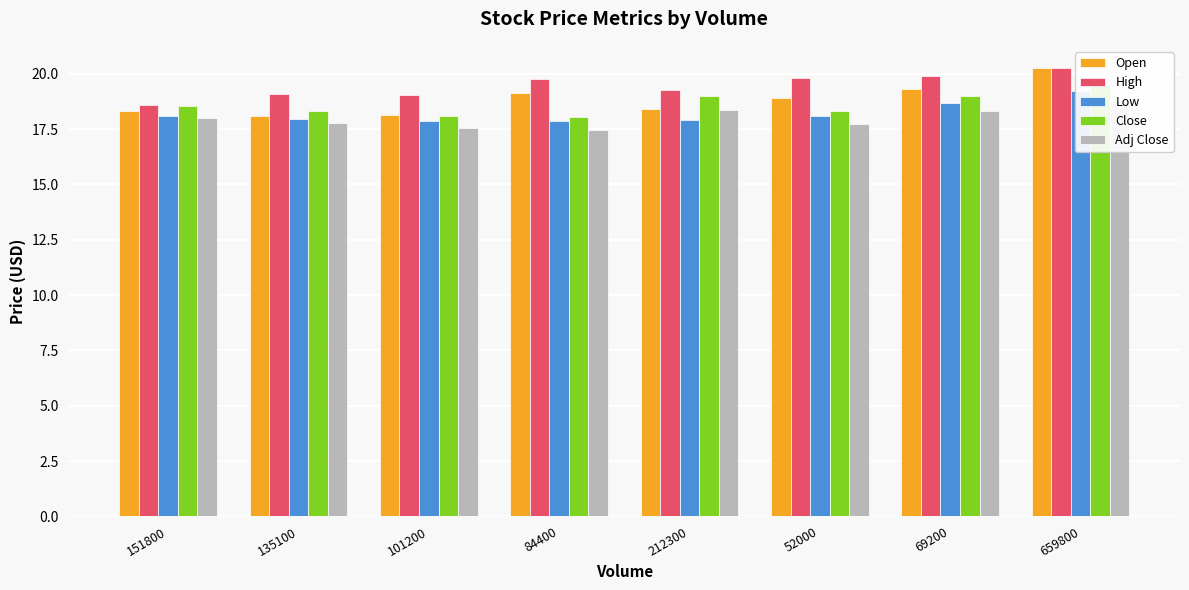

What are all the series names shown in the legend?

Open, High, Low, Close, Adj Close